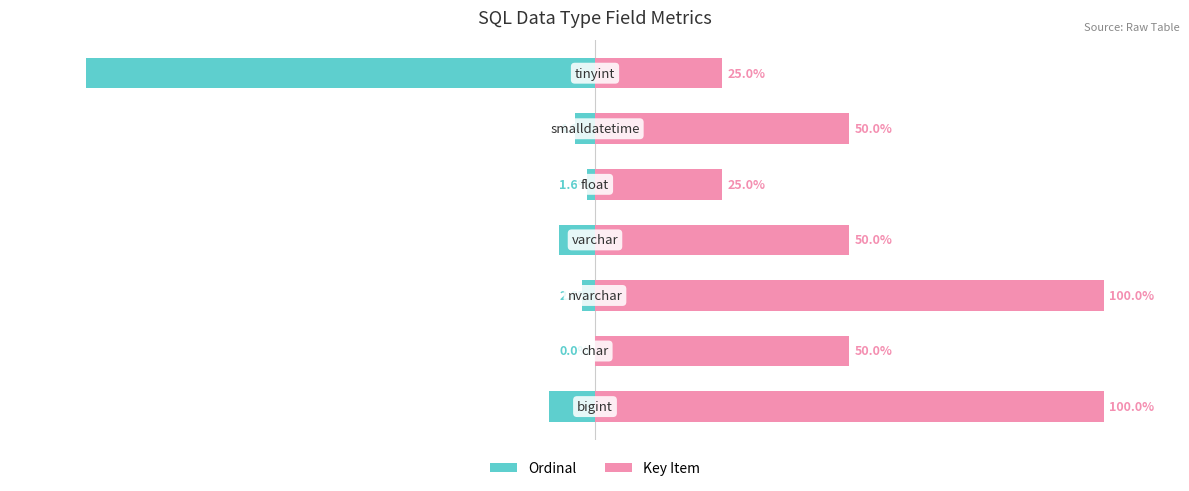

What is the greatest value displayed?

100.0